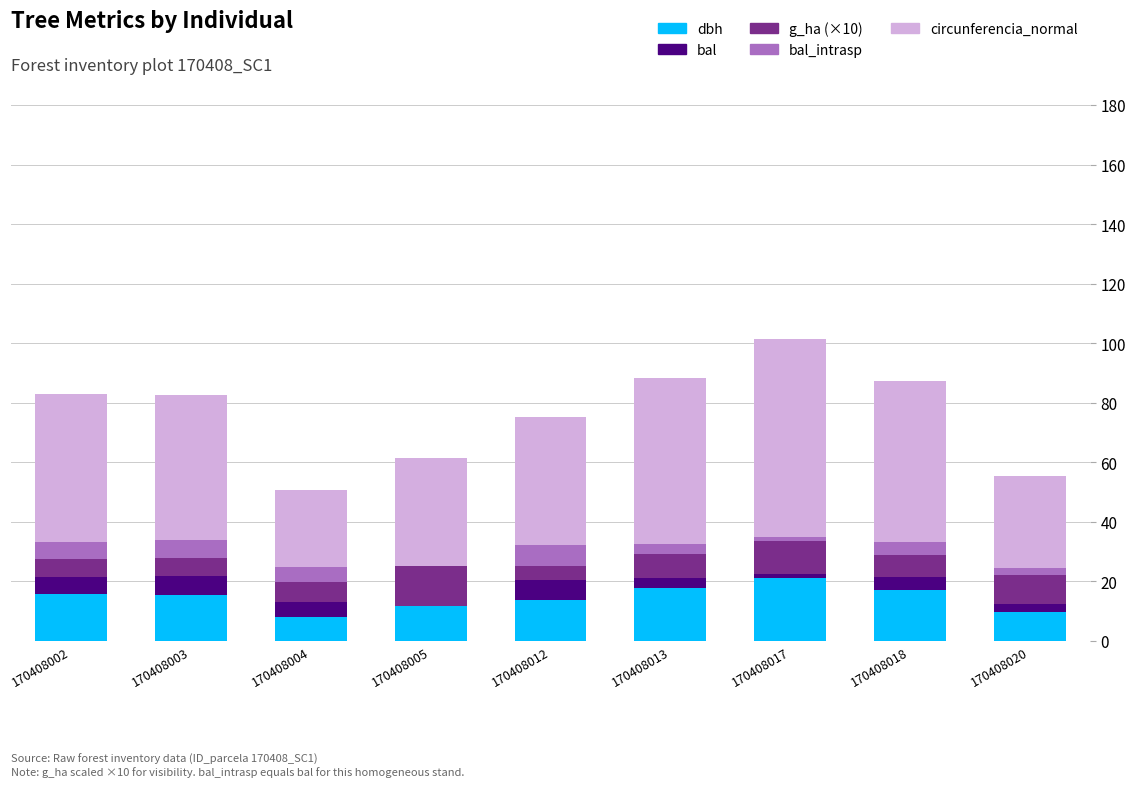

What is the total value across all series at 170408004?

50.6